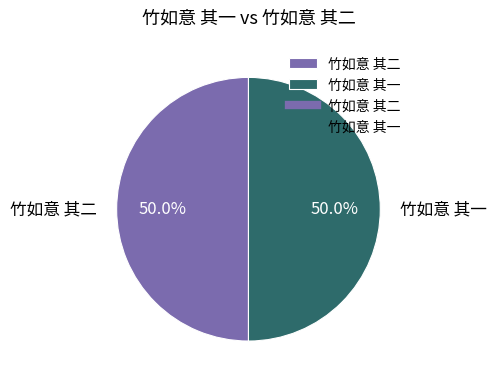

The 竹如意 其二 slice represents 50% of the pie. True or false?

True